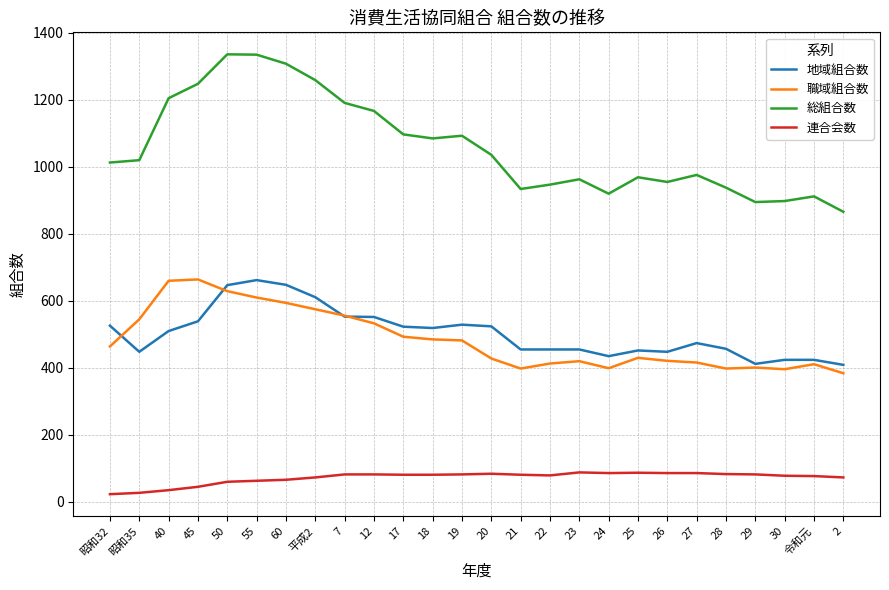

Between 7 and 30, which series saw the biggest shift?

総組合数